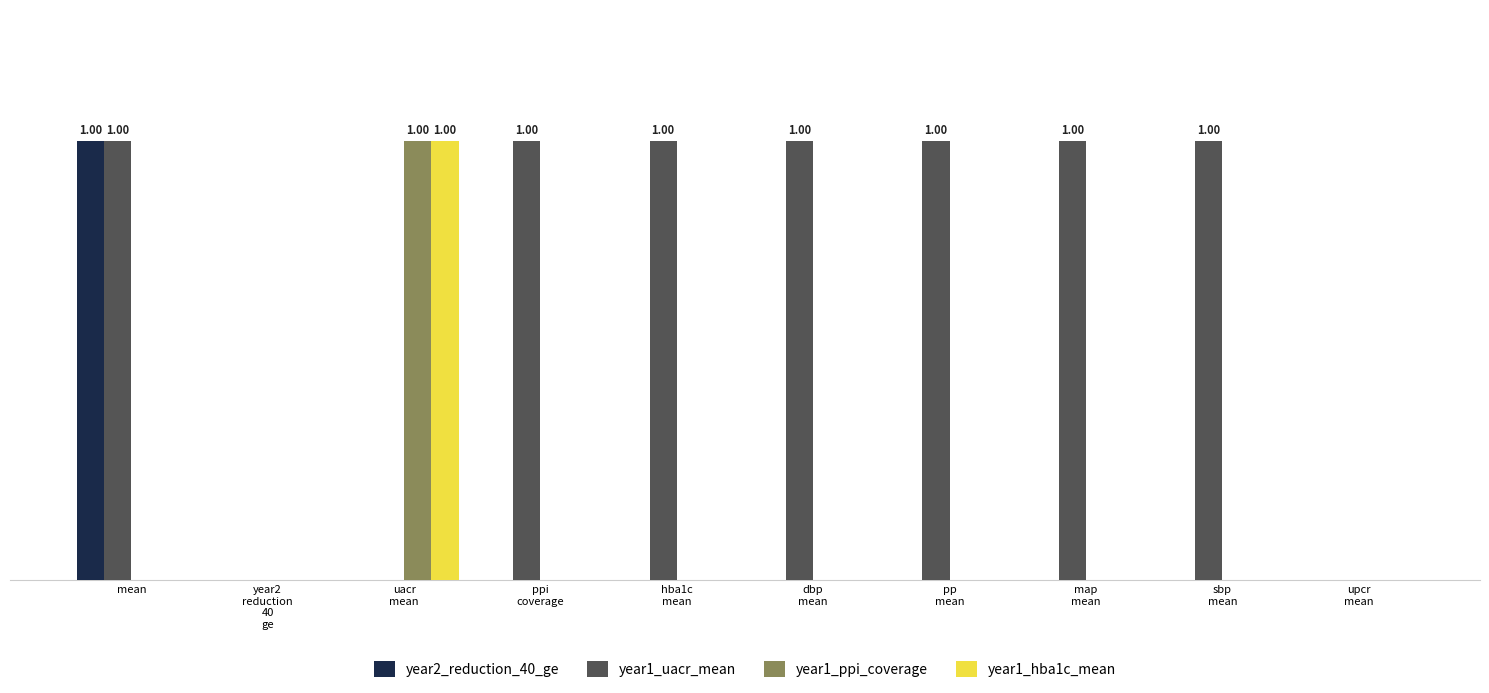

What are all the series names shown in the legend?

year2_reduction_40_ge, year1_uacr_mean, year1_ppi_coverage, year1_hba1c_mean